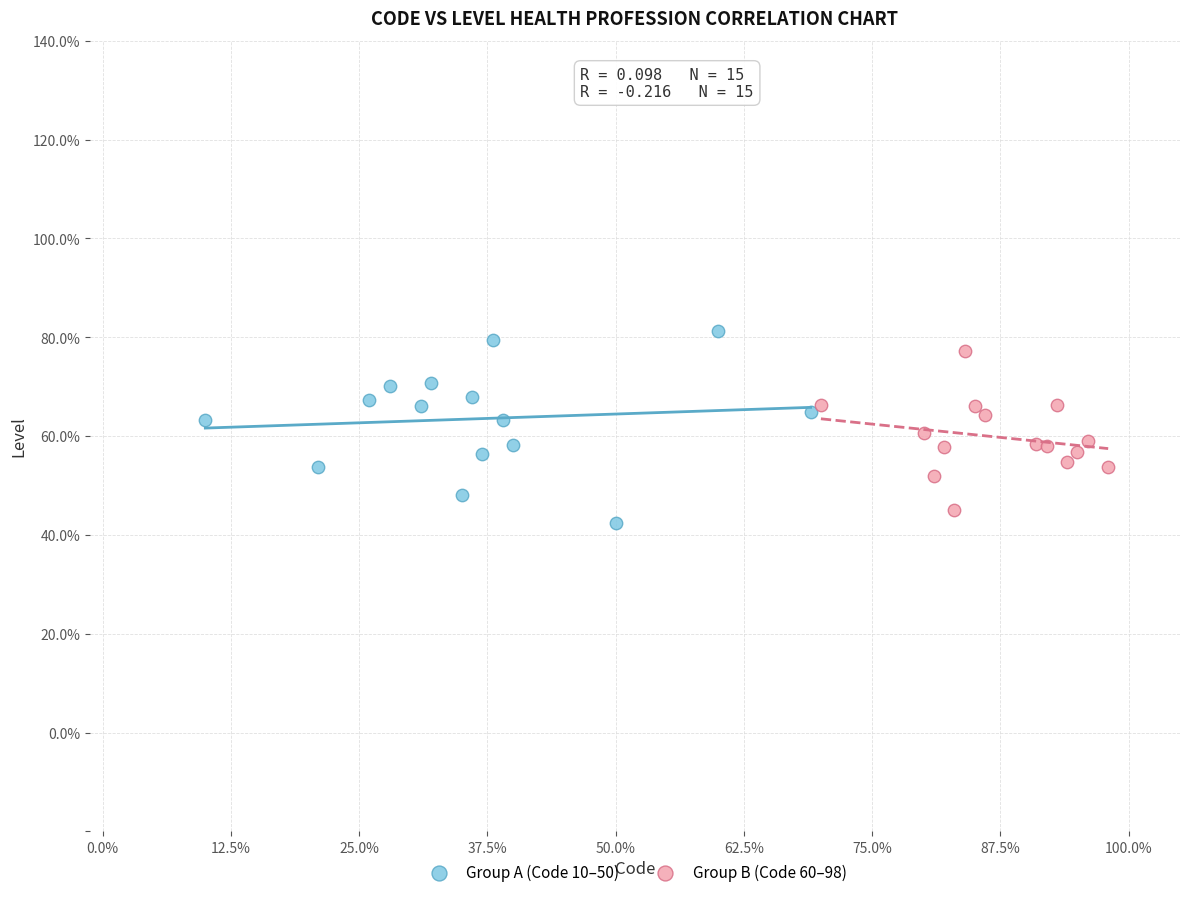

Which series contains the highest Y value?

Group A (Code 10–50)